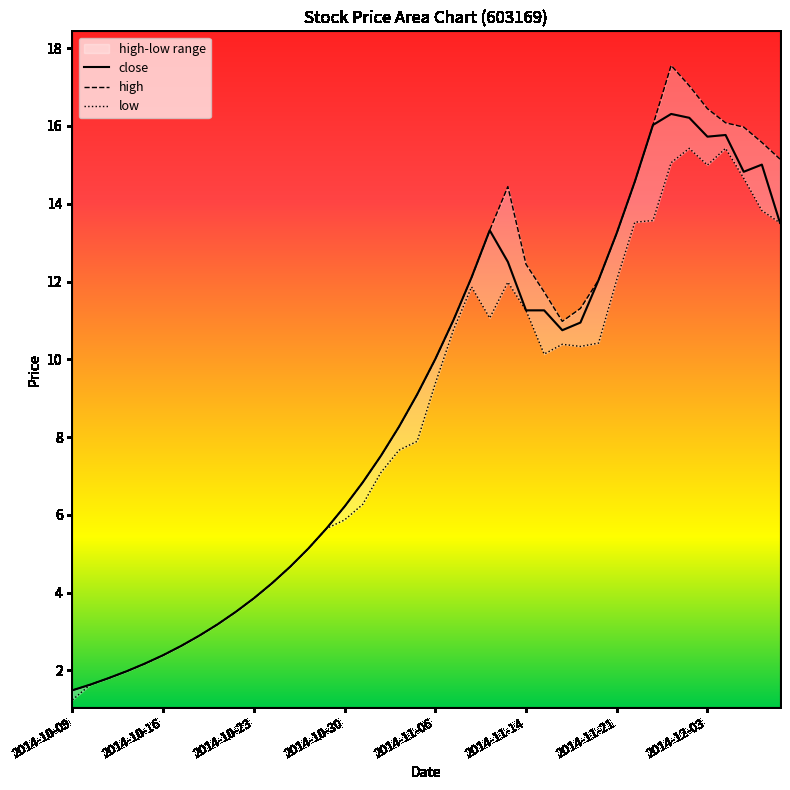

What is the difference between the second highest and minimum values in the close series?

14.7